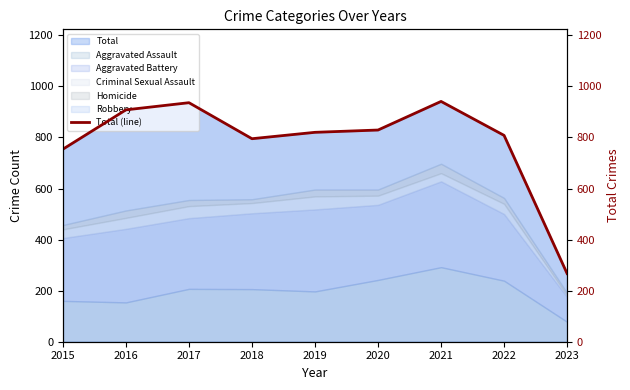

How many data points does each series have?

9